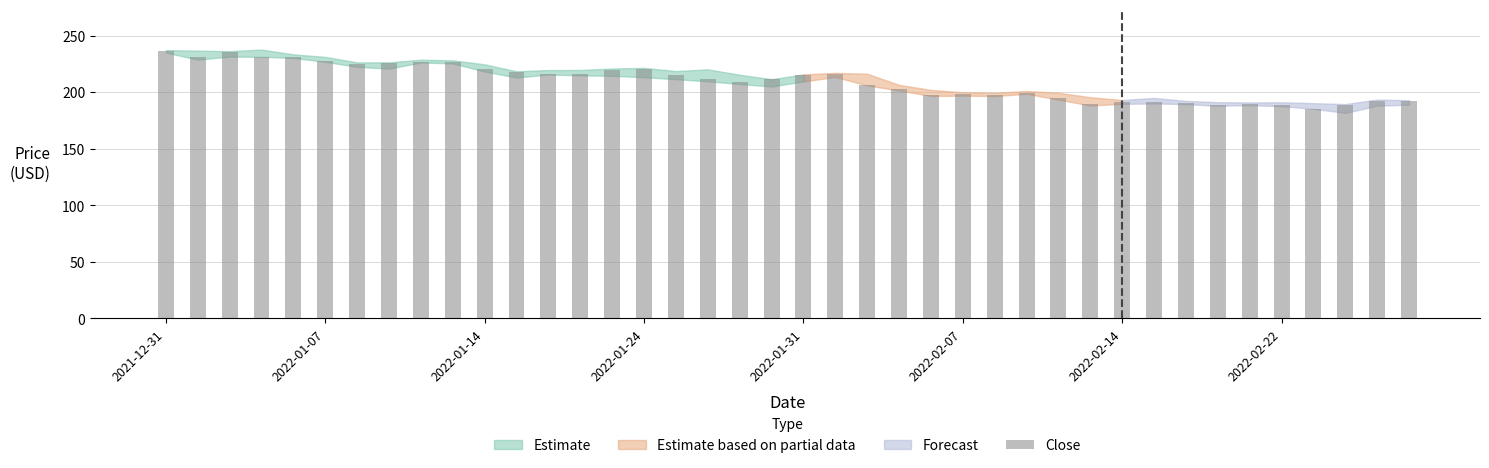

How many values are below 211?

19